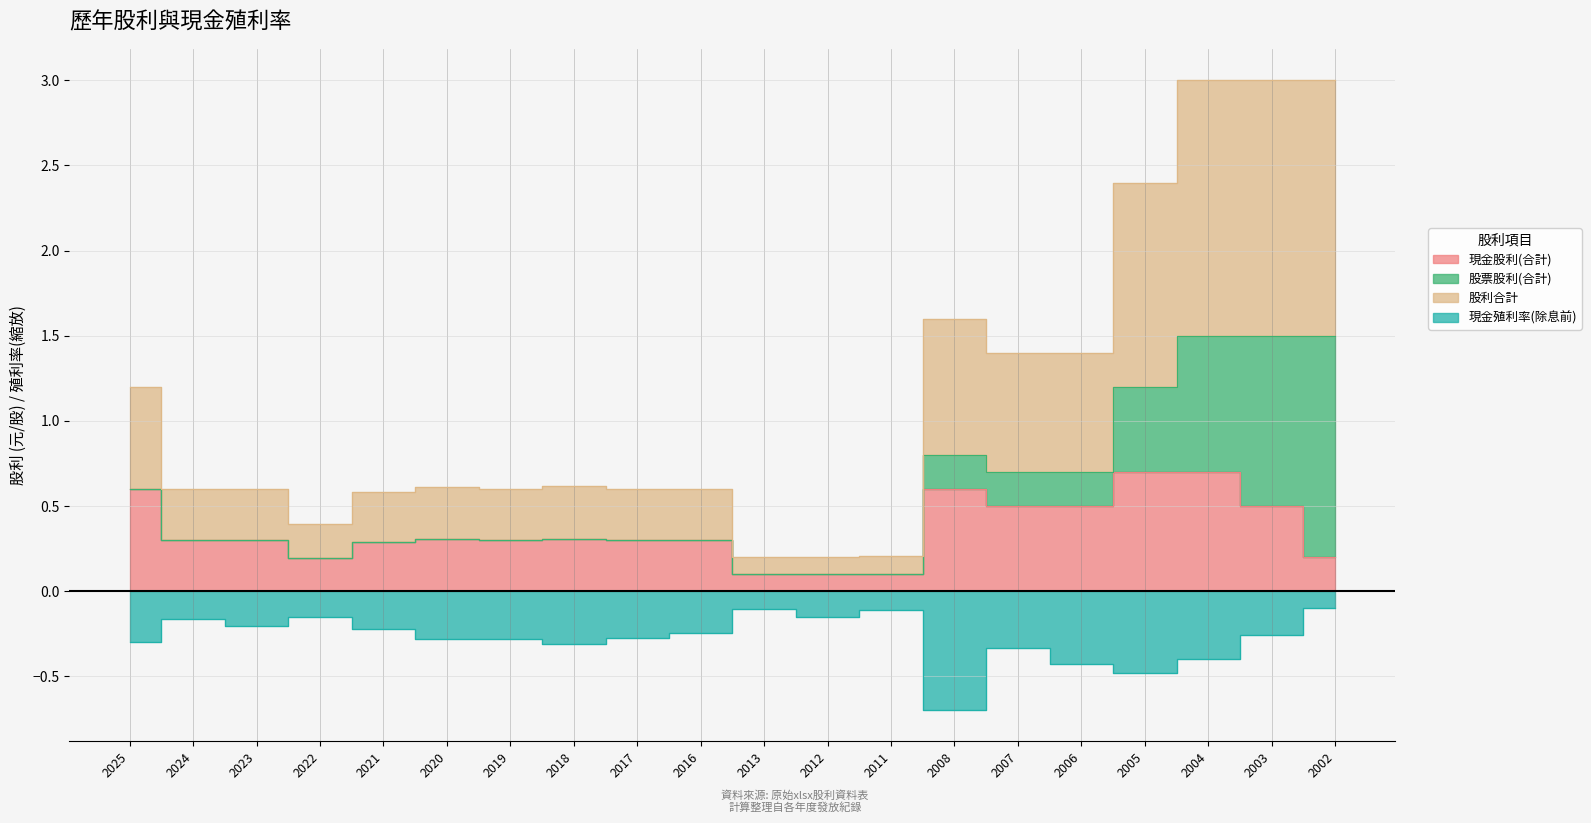

True or false: 現金股利(合計) and 股利合計 cross at least once.

False